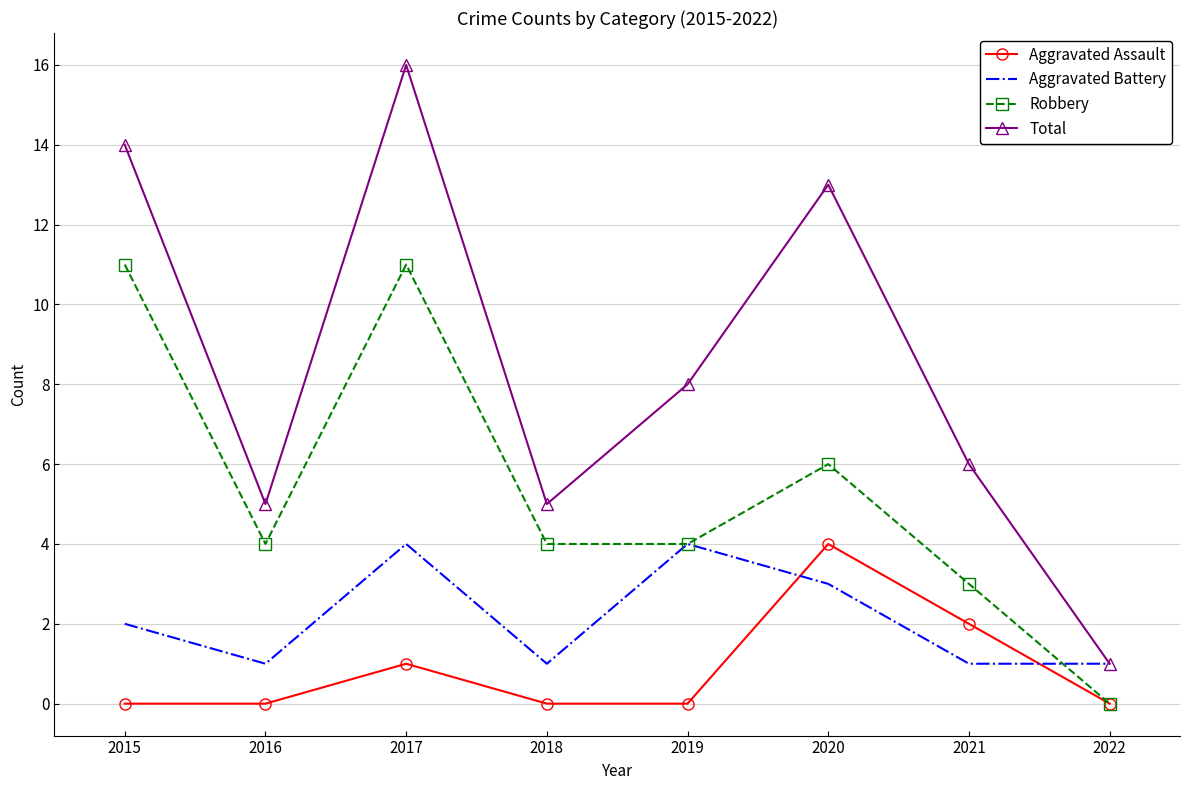

Where is the first local maximum for Aggravated Assault?

2017